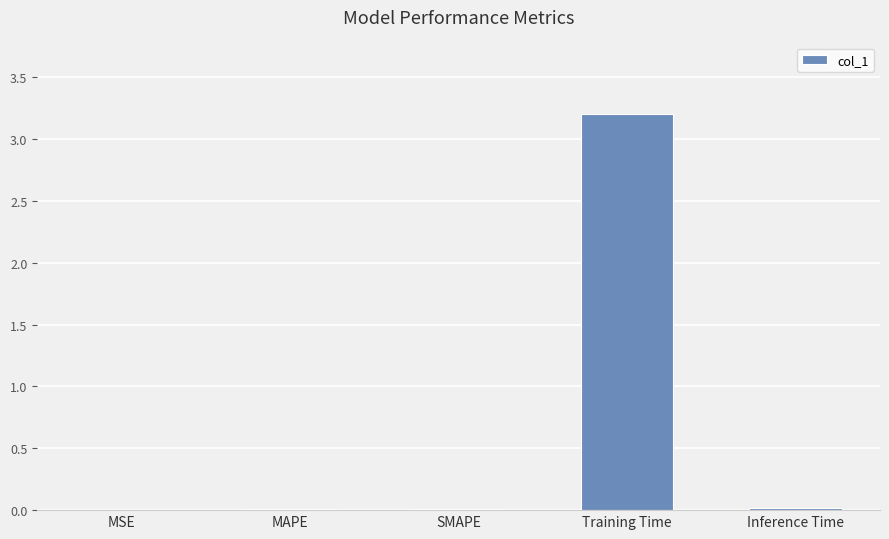

What is the sum of all values?

3.2